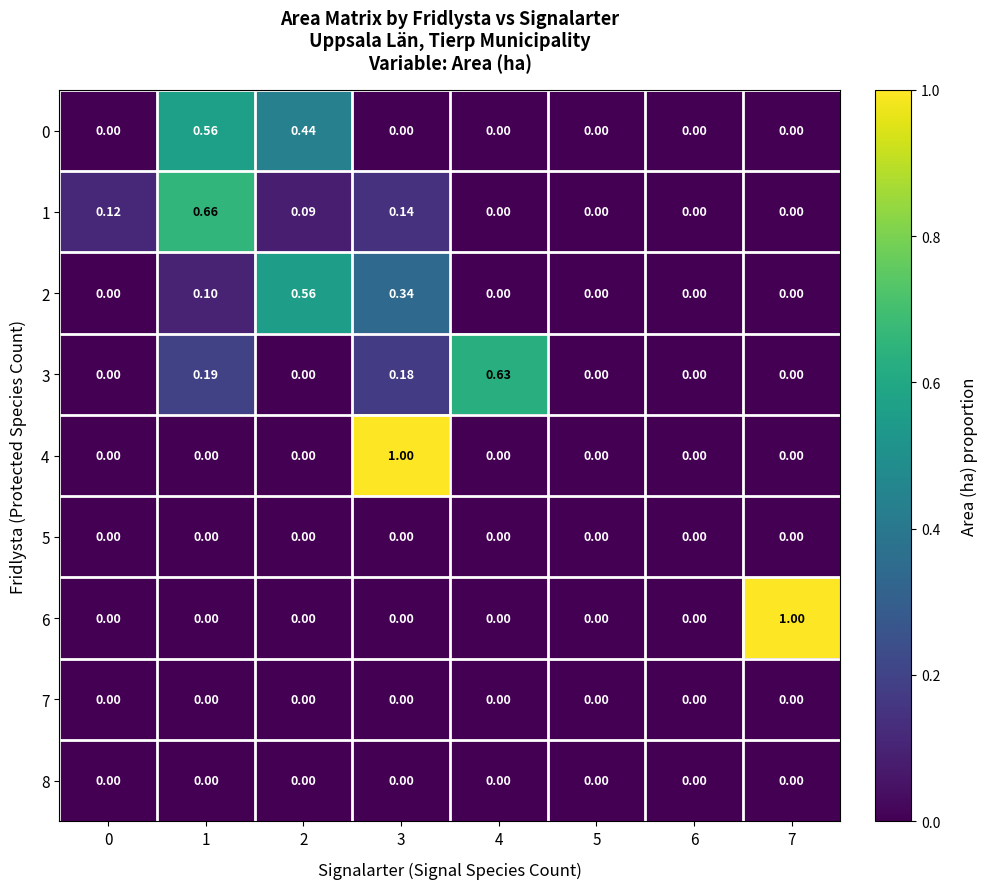

Is the value of 1 at 7 greater than the value of 6 at 7?

No